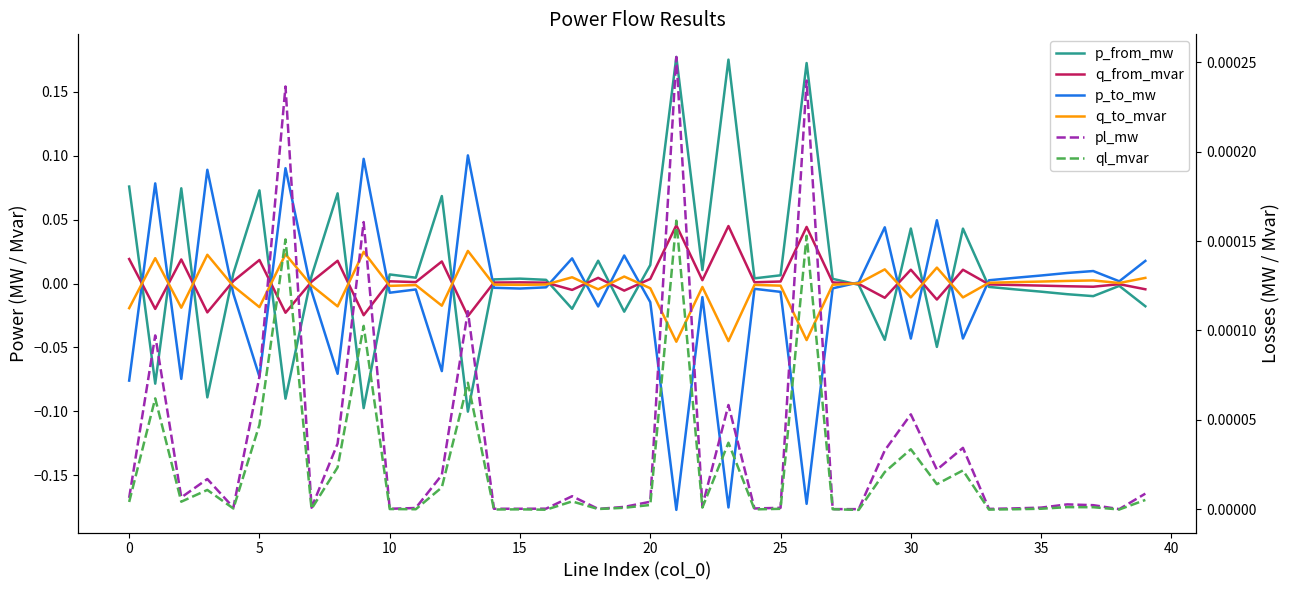

What is the smallest value displayed?

-0.2